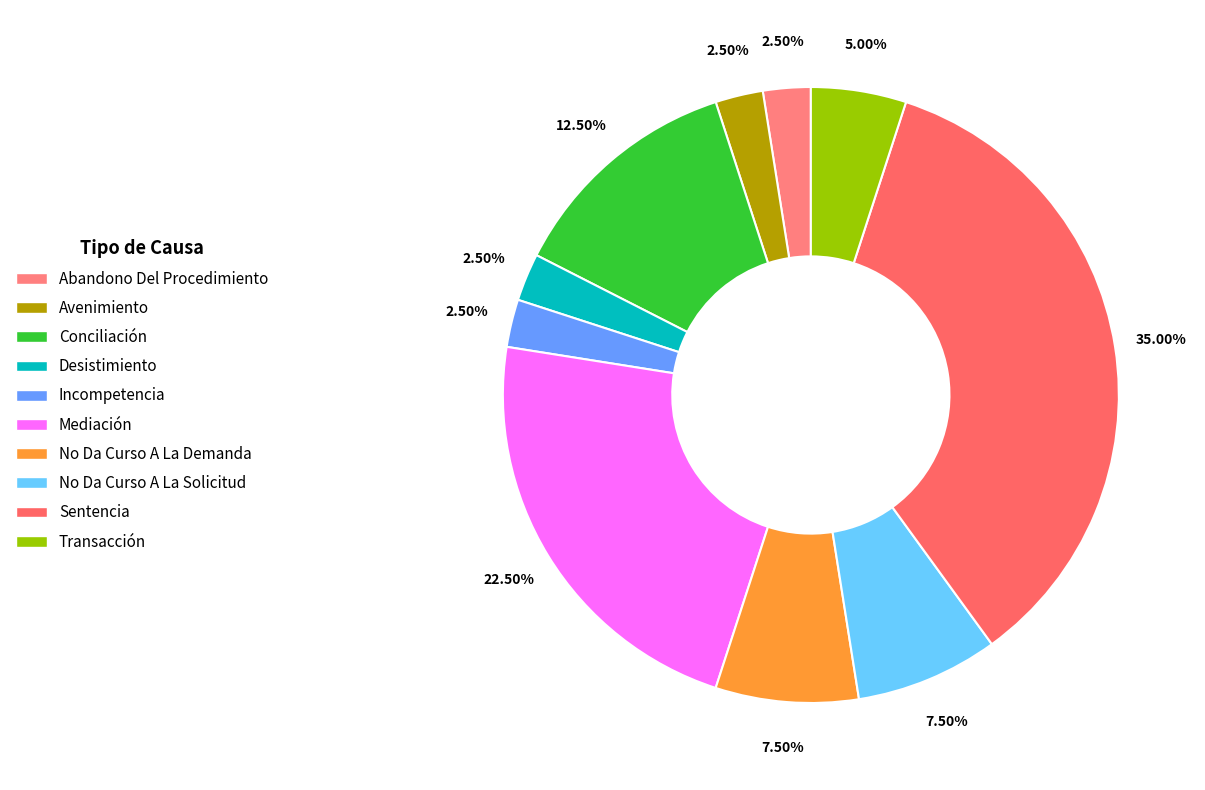

How many segments does this pie chart have?

10